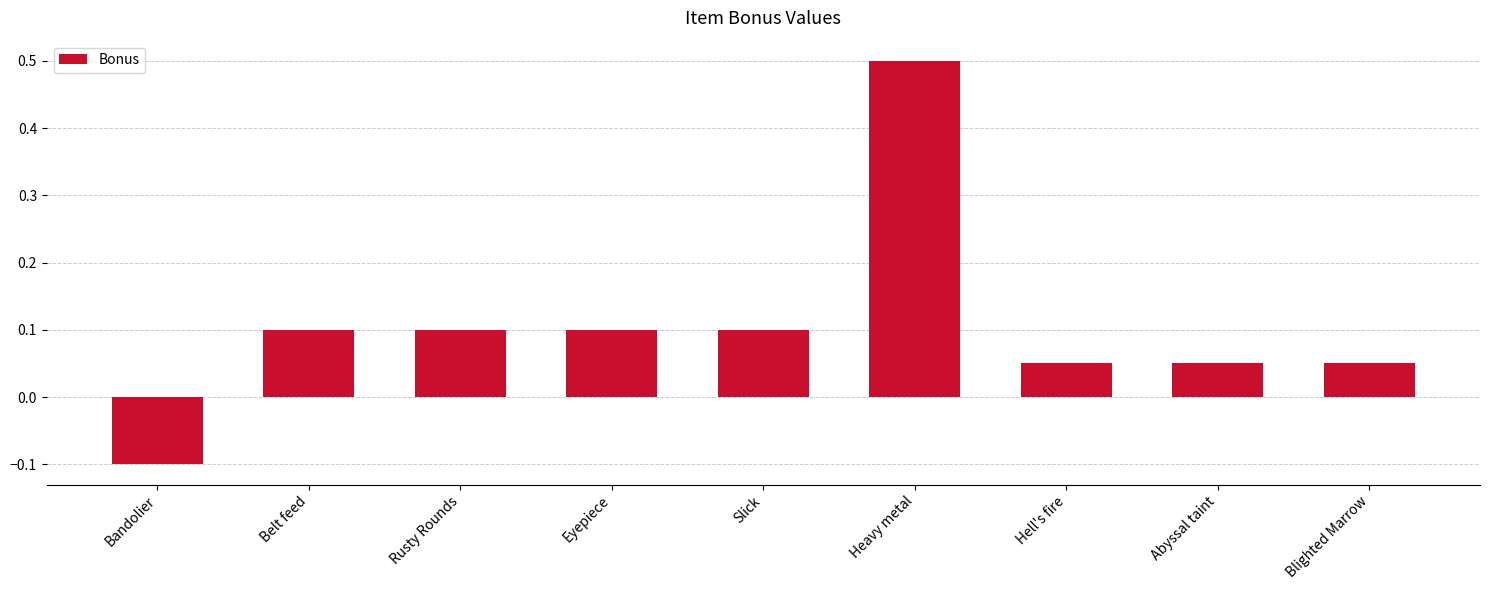

Which category has the lowest value across all series?

Bandolier